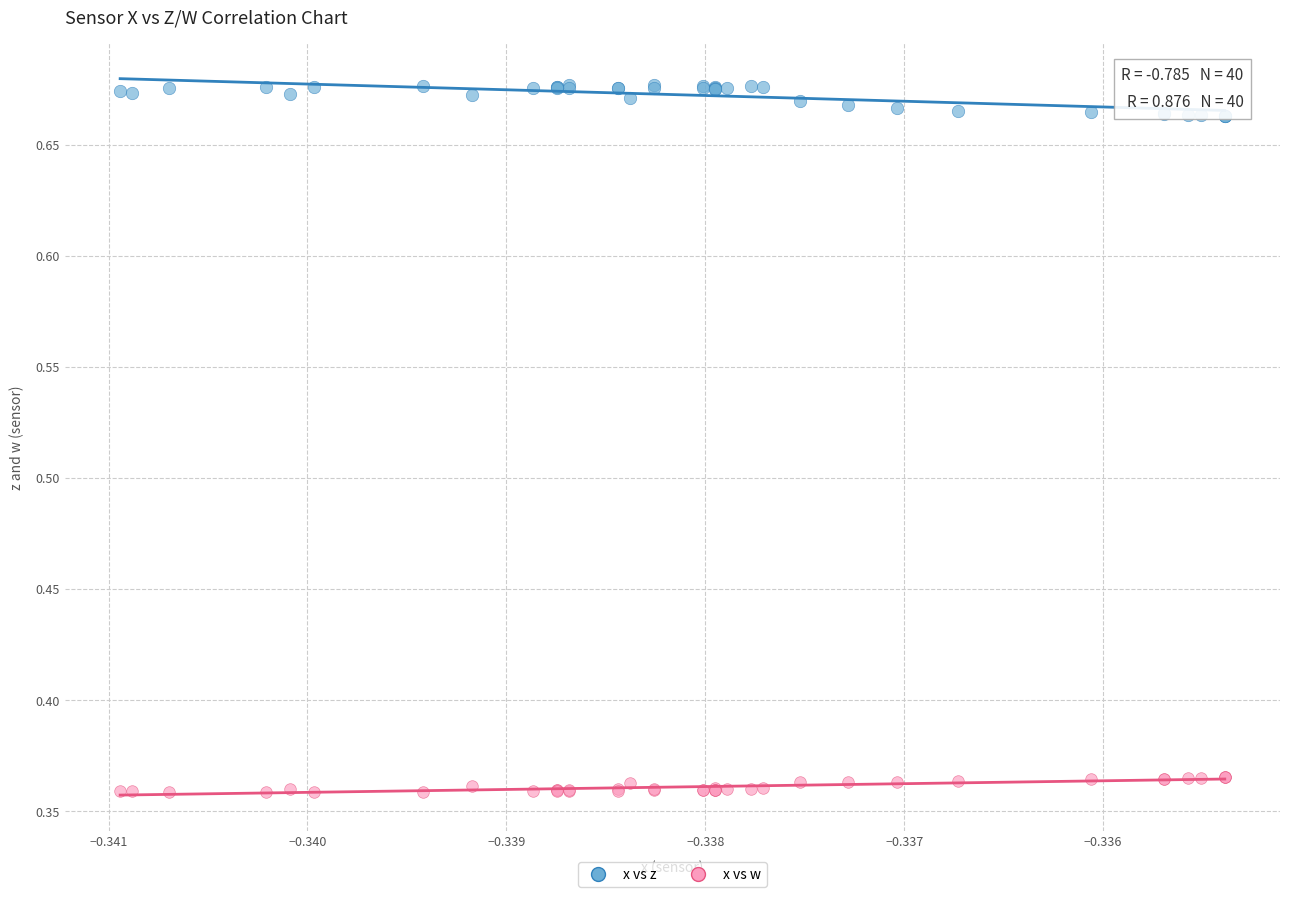

Which series reaches the minimum Y coordinate?

x vs w